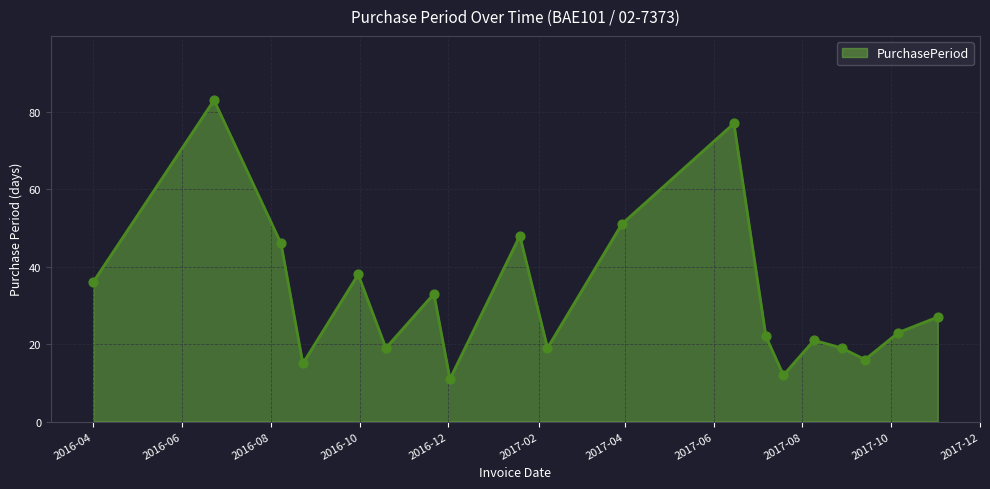

What is the maximum value shown in the chart?

83